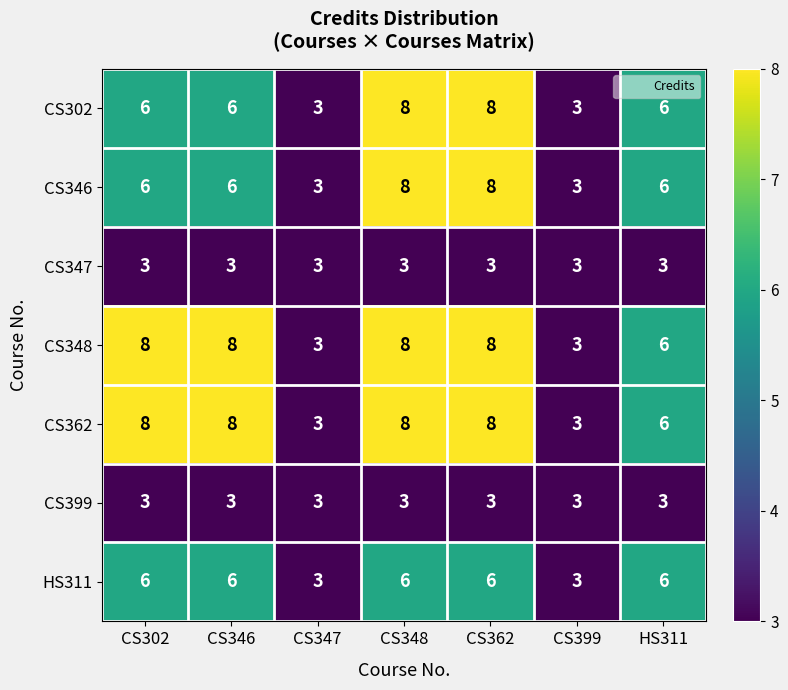

The value of CS302 at CS346 is 6. True or false?

True